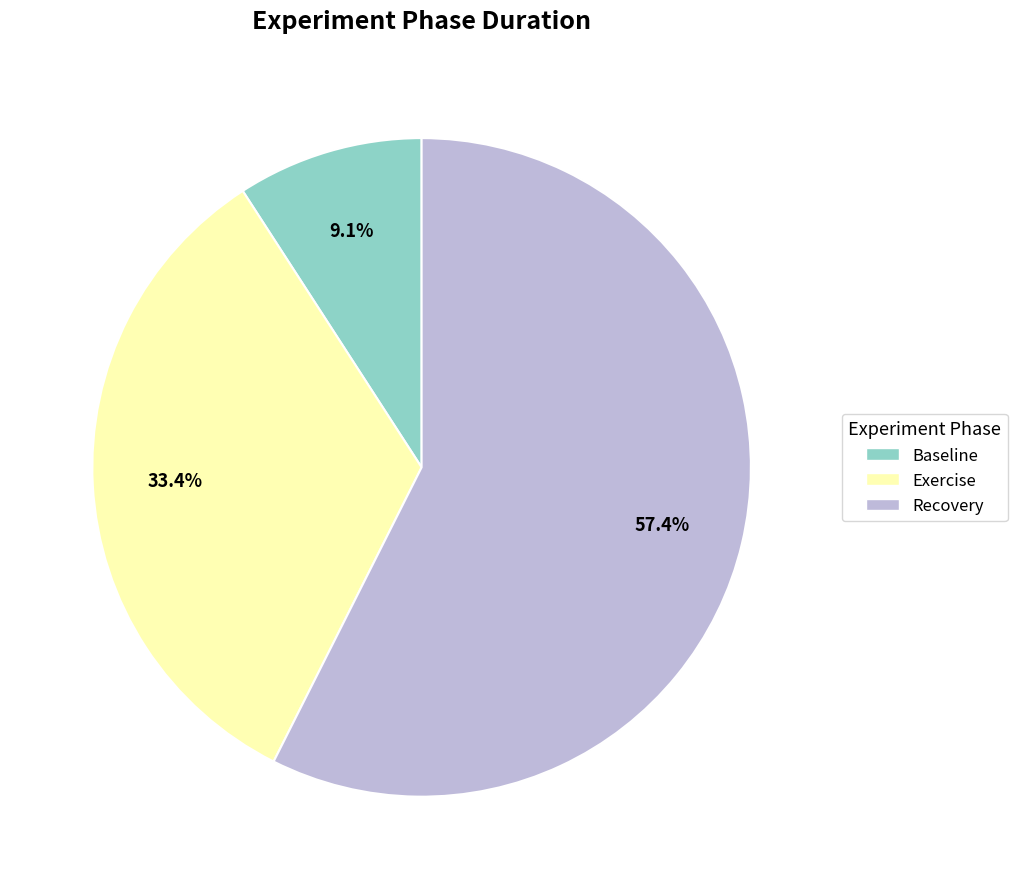

Is it true that Baseline is 20% of the pie?

False